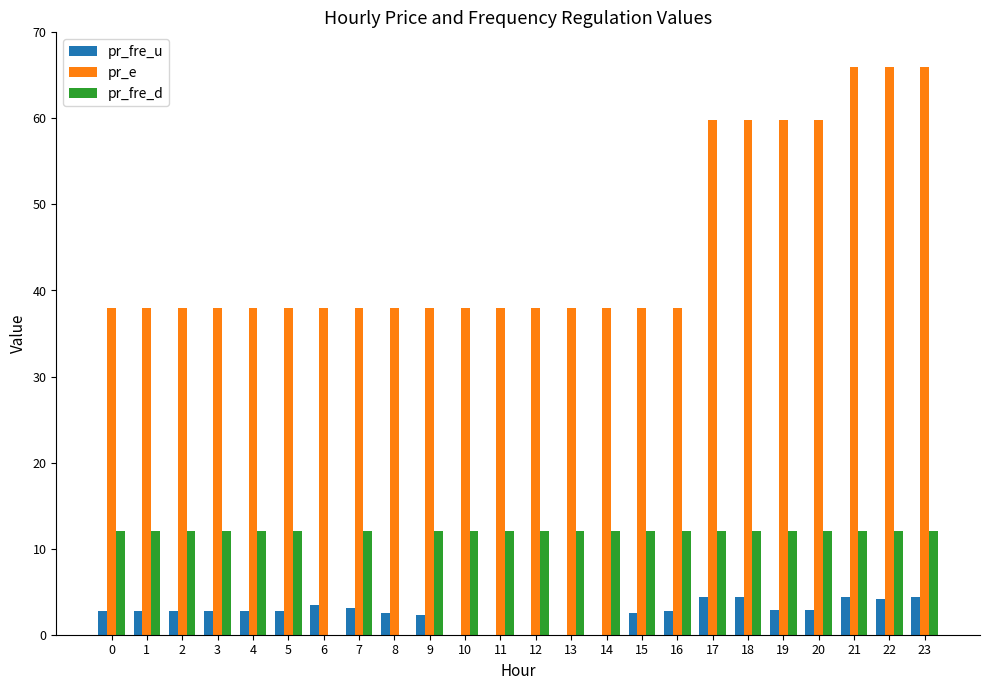

Which series changed the most between 0 and 20?

pr_e